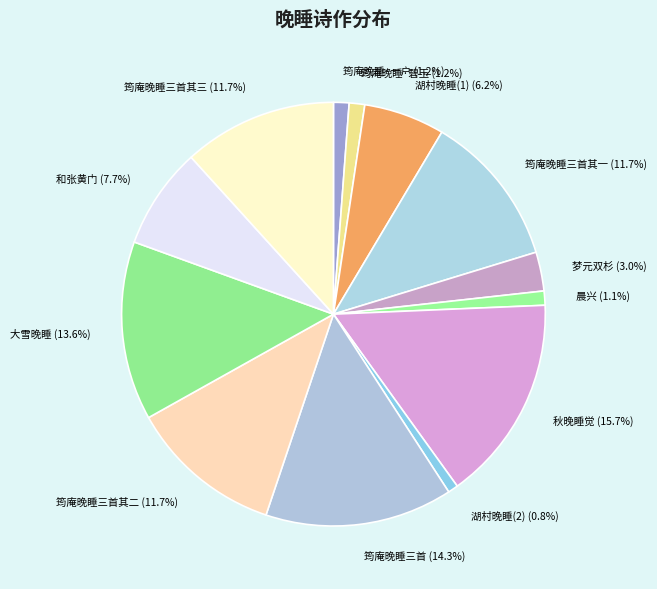

Is there any slice that represents more than half of the pie?

No